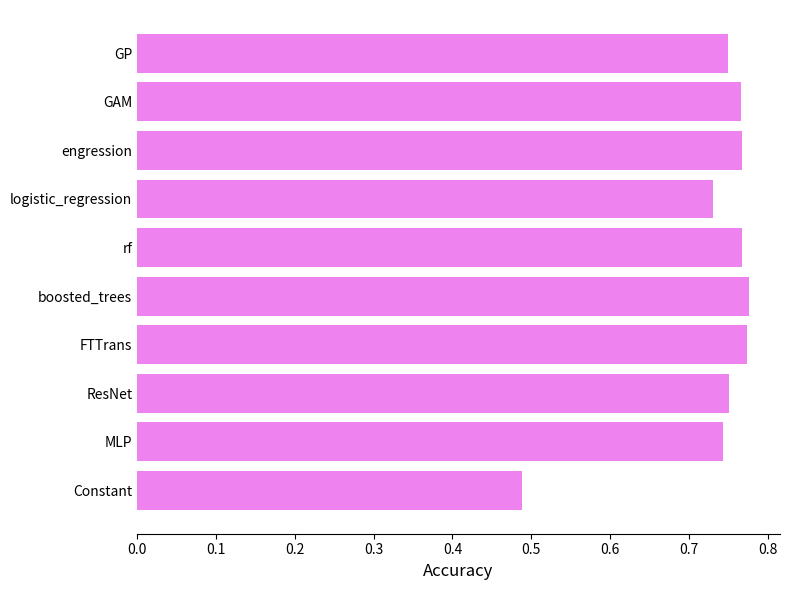

Is it true that the value at GP is 0.2?

False